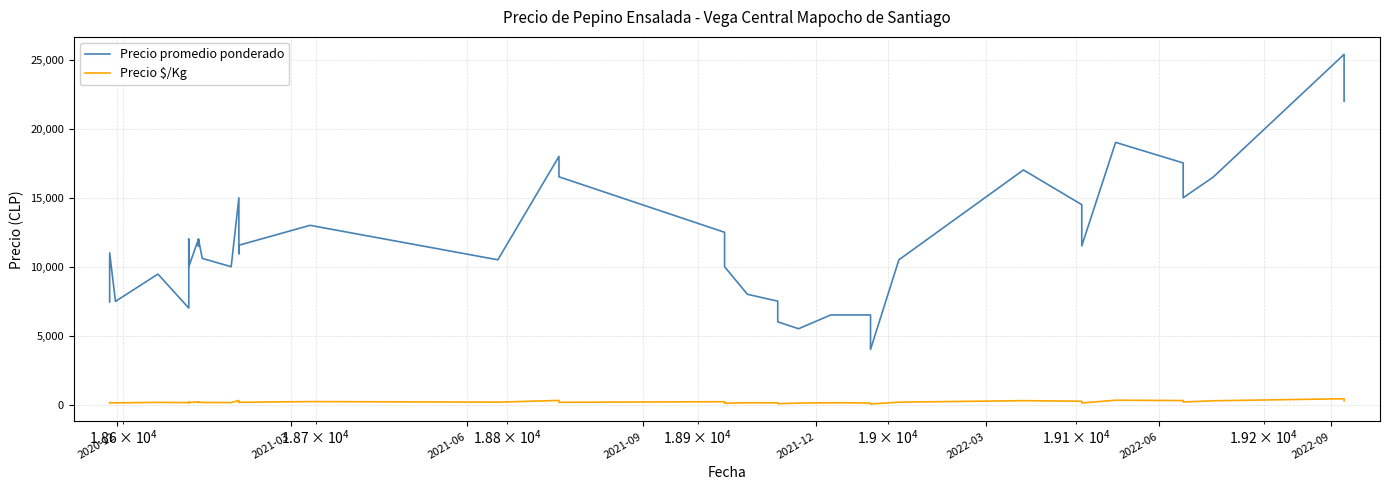

What is the lowest value of the Precio $/Kg series?

40